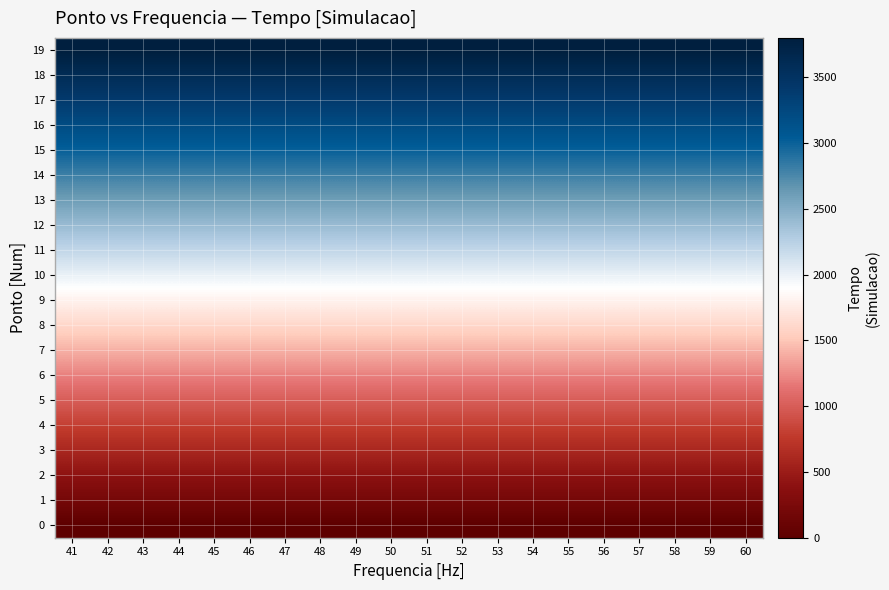

Reading left to right, extract all data points from this chart.

0: 41=0	42=0	43=0	44=0	45=0	46=0	47=0	48=0	49=0	50=0	51=0	52=0	53=0	54=0	55=0	56=0	57=0	58=0	59=0	60=0
1: 41=200	42=200	43=200	44=200	45=200	46=200	47=200	48=200	49=200	50=200	51=200	52=200	53=200	54=200	55=200	56=200	57=200	58=200	59=200	60=200
2: 41=400	42=400	43=400	44=400	45=400	46=400	47=400	48=400	49=400	50=400	51=400	52=400	53=400	54=400	55=400	56=400	57=400	58=400	59=400	60=400
3: 41=600	42=600	43=600	44=600	45=600	46=600	47=600	48=600	49=600	50=600	51=600	52=600	53=600	54=600	55=600	56=600	57=600	58=600	59=600	60=600
4: 41=800	42=800	43=800	44=800	45=800	46=800	47=800	48=800	49=800	50=800	51=800	52=800	53=800	54=800	55=800	56=800	57=800	58=800	59=800	60=800
5: 41=1000	42=1000	43=1000	44=1000	45=1000	46=1000	47=1000	48=1000	49=1000	50=1000	51=1000	52=1000	53=1000	54=1000	55=1000	56=1000	57=1000	58=1000	59=1000	60=1000
6: 41=1200	42=1200	43=1200	44=1200	45=1200	46=1200	47=1200	48=1200	49=1200	50=1200	51=1200	52=1200	53=1200	54=1200	55=1200	56=1200	57=1200	58=1200	59=1200	60=1200
7: 41=1400	42=1400	43=1400	44=1400	45=1400	46=1400	47=1400	48=1400	49=1400	50=1400	51=1400	52=1400	53=1400	54=1400	55=1400	56=1400	57=1400	58=1400	59=1400	60=1400
8: 41=1600	42=1600	43=1600	44=1600	45=1600	46=1600	47=1600	48=1600	49=1600	50=1600	51=1600	52=1600	53=1600	54=1600	55=1600	56=1600	57=1600	58=1600	59=1600	60=1600
9: 41=1800	42=1800	43=1800	44=1800	45=1800	46=1800	47=1800	48=1800	49=1800	50=1800	51=1800	52=1800	53=1800	54=1800	55=1800	56=1800	57=1800	58=1800	59=1800	60=1800
10: 41=2000	42=2000	43=2000	44=2000	45=2000	46=2000	47=2000	48=2000	49=2000	50=2000	51=2000	52=2000	53=2000	54=2000	55=2000	56=2000	57=2000	58=2000	59=2000	60=2000
11: 41=2200	42=2200	43=2200	44=2200	45=2200	46=2200	47=2200	48=2200	49=2200	50=2200	51=2200	52=2200	53=2200	54=2200	55=2200	56=2200	57=2200	58=2200	59=2200	60=2200
12: 41=2400	42=2400	43=2400	44=2400	45=2400	46=2400	47=2400	48=2400	49=2400	50=2400	51=2400	52=2400	53=2400	54=2400	55=2400	56=2400	57=2400	58=2400	59=2400	60=2400
13: 41=2600	42=2600	43=2600	44=2600	45=2600	46=2600	47=2600	48=2600	49=2600	50=2600	51=2600	52=2600	53=2600	54=2600	55=2600	56=2600	57=2600	58=2600	59=2600	60=2600
14: 41=2800	42=2800	43=2800	44=2800	45=2800	46=2800	47=2800	48=2800	49=2800	50=2800	51=2800	52=2800	53=2800	54=2800	55=2800	56=2800	57=2800	58=2800	59=2800	60=2800
15: 41=3000	42=3000	43=3000	44=3000	45=3000	46=3000	47=3000	48=3000	49=3000	50=3000	51=3000	52=3000	53=3000	54=3000	55=3000	56=3000	57=3000	58=3000	59=3000	60=3000
16: 41=3200	42=3200	43=3200	44=3200	45=3200	46=3200	47=3200	48=3200	49=3200	50=3200	51=3200	52=3200	53=3200	54=3200	55=3200	56=3200	57=3200	58=3200	59=3200	60=3200
17: 41=3400	42=3400	43=3400	44=3400	45=3400	46=3400	47=3400	48=3400	49=3400	50=3400	51=3400	52=3400	53=3400	54=3400	55=3400	56=3400	57=3400	58=3400	59=3400	60=3400
18: 41=3600	42=3600	43=3600	44=3600	45=3600	46=3600	47=3600	48=3600	49=3600	50=3600	51=3600	52=3600	53=3600	54=3600	55=3600	56=3600	57=3600	58=3600	59=3600	60=3600
19: 41=3800	42=3800	43=3800	44=3800	45=3800	46=3800	47=3800	48=3800	49=3800	50=3800	51=3800	52=3800	53=3800	54=3800	55=3800	56=3800	57=3800	58=3800	59=3800	60=3800